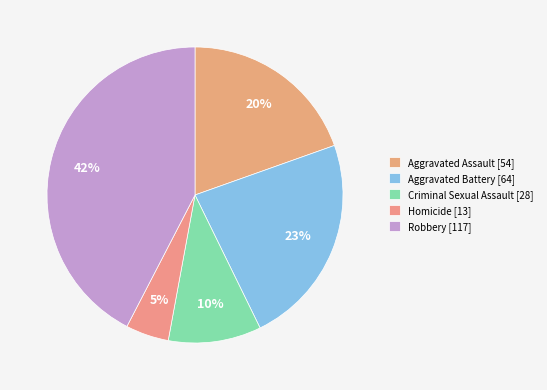

Which has a higher value, Aggravated Assault or Homicide?

Aggravated Assault